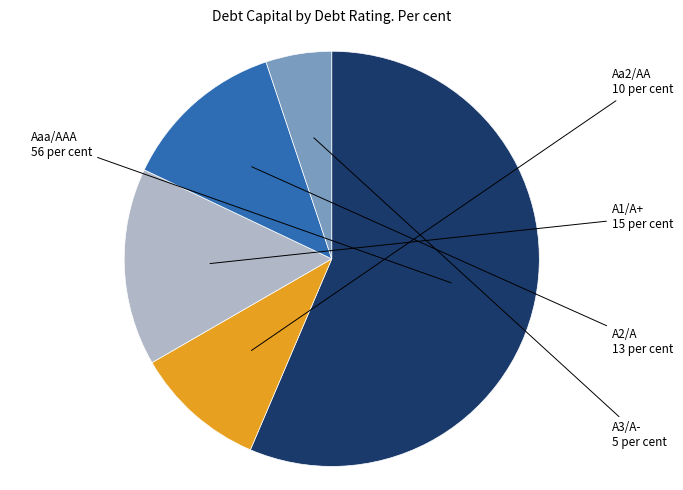

Is there a majority slice in this chart?

Yes